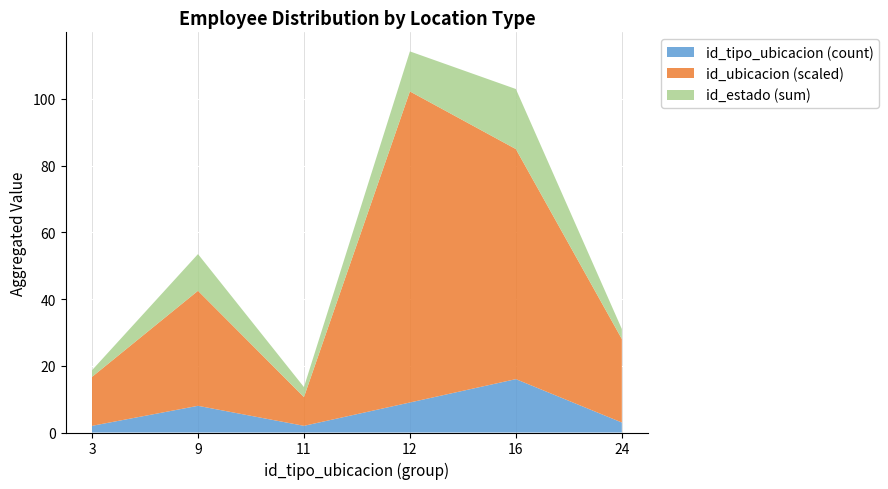

At which category is the sum across all series the highest?

12